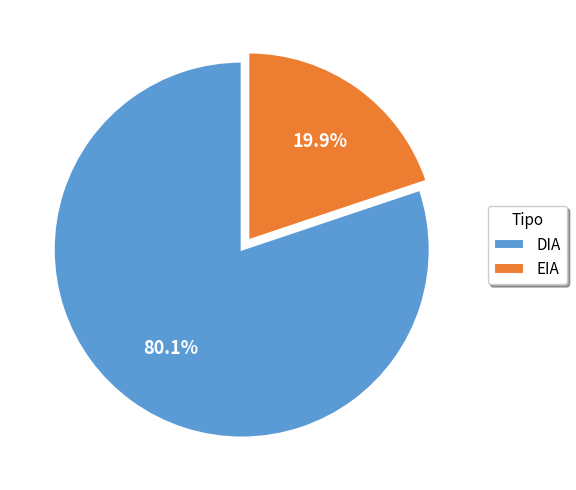

Which slice is the smallest?

EIA